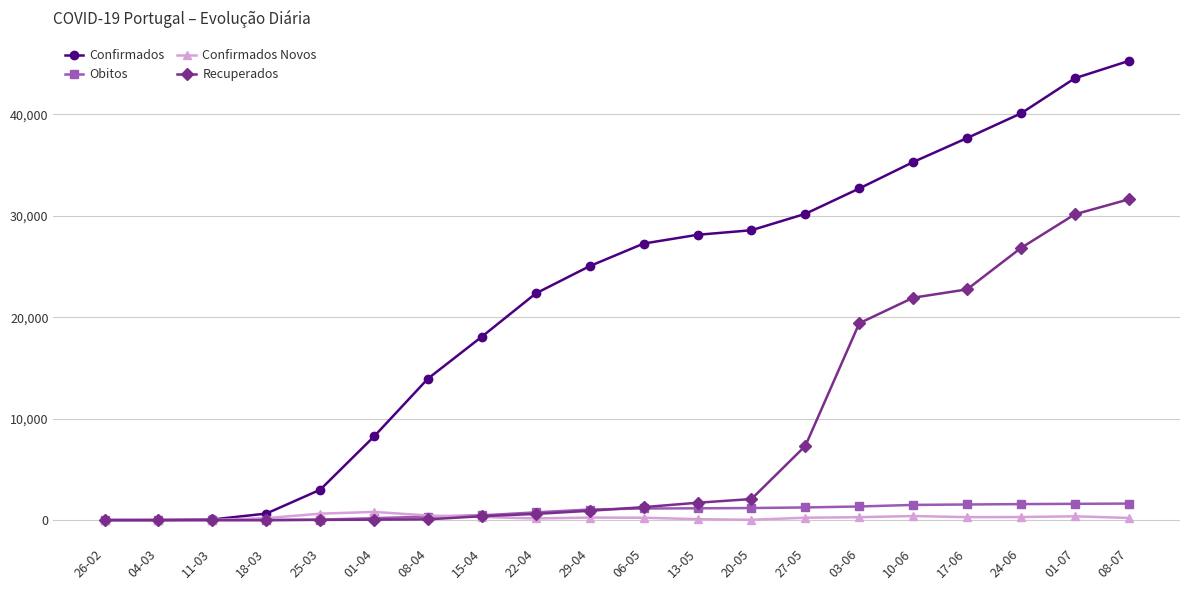

True or false: Confirmados Novos has more than 0 interior local peaks.

True